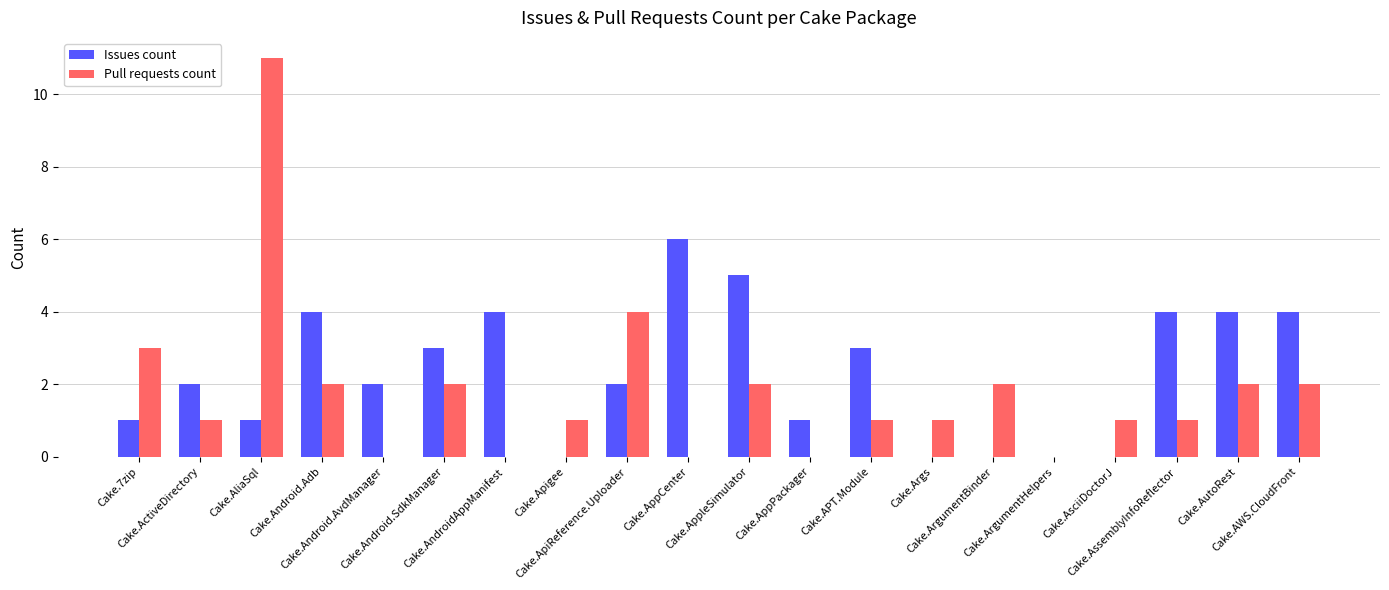

What is the average value of the Issues count series?

2